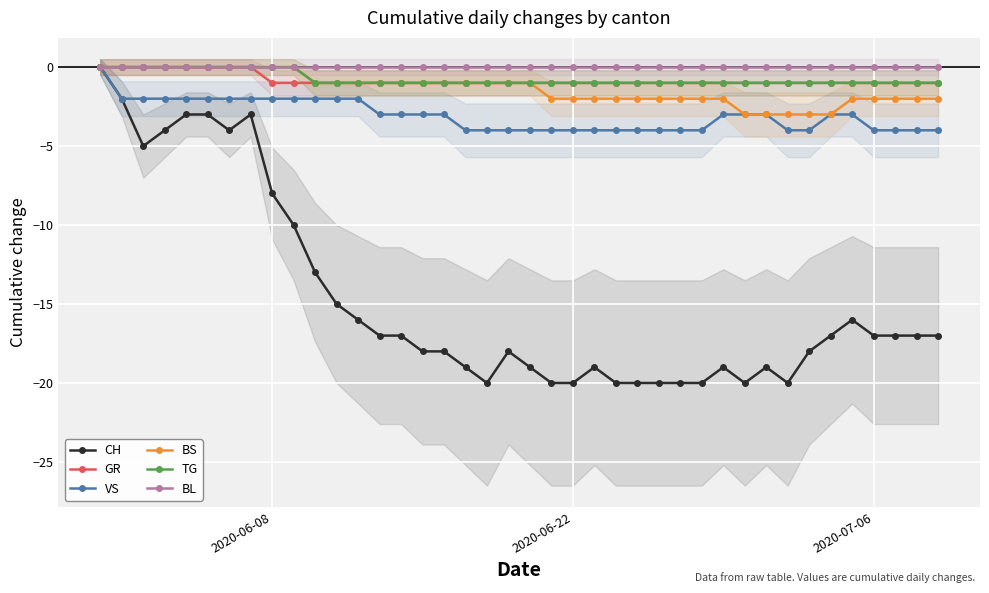

What is the lowest value of the VS series?

-4